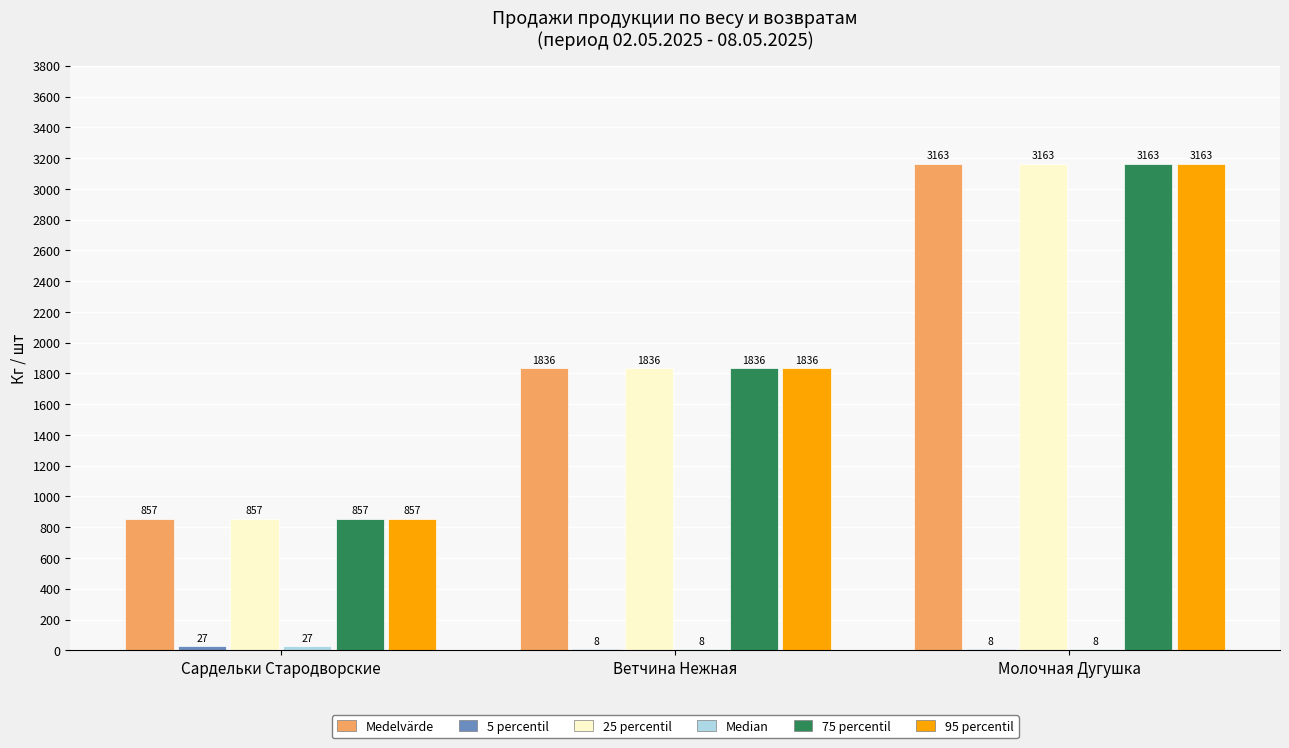

Where is Medelvärde nearest to the value 2009?

Ветчина Нежная